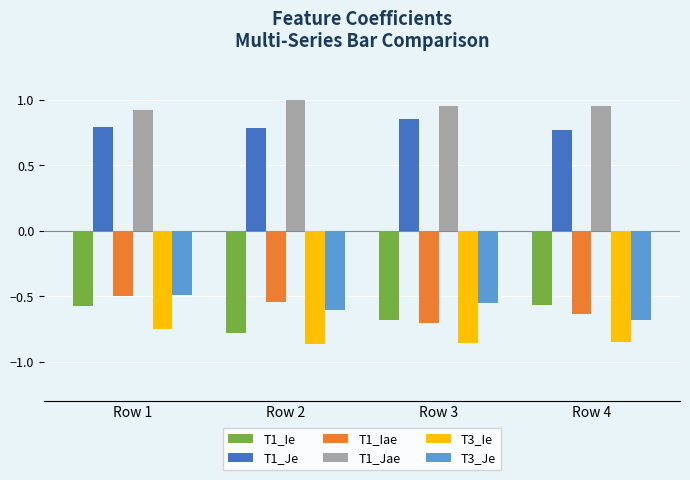

List the labels in order of T1_Iae value, smallest first.

Row 3, Row 4, Row 2, Row 1